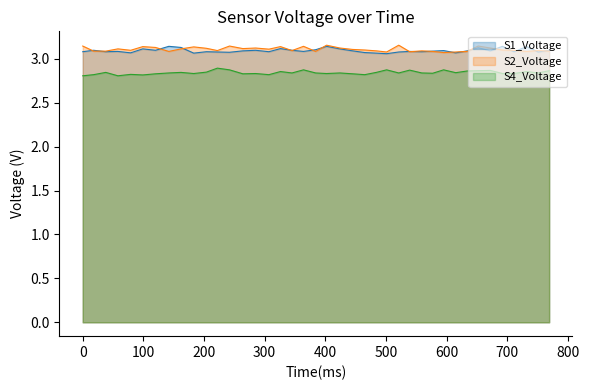

True or false: S4_Voltage and S1_Voltage cross at least once.

False